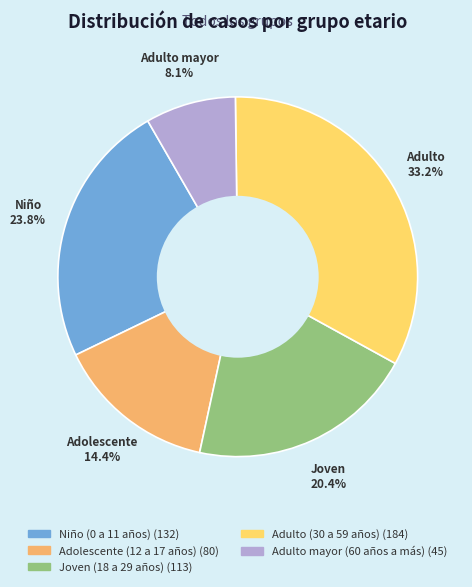

Count the number of slices in the pie.

5